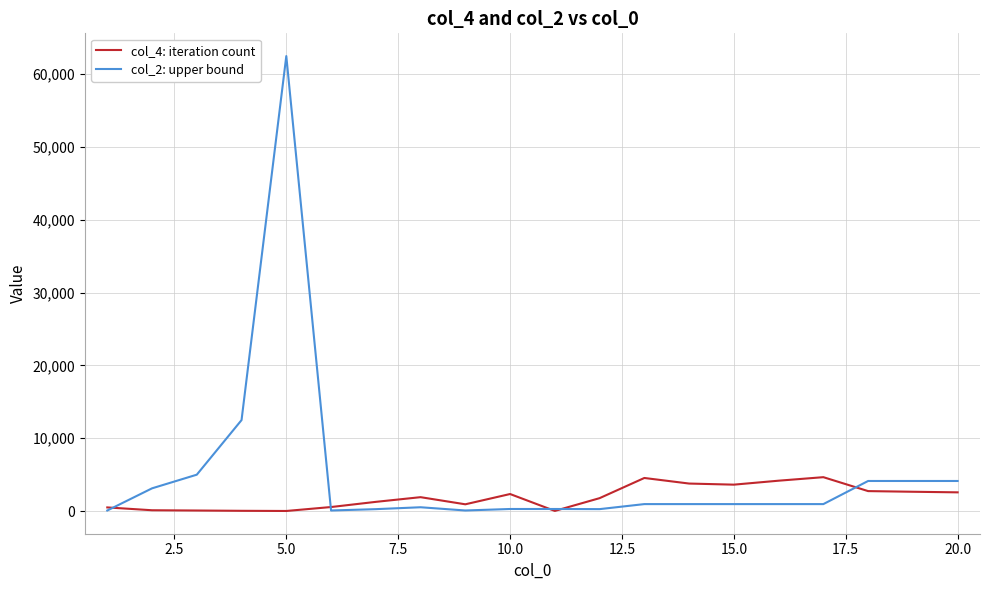

Rank the series by their maximum value, from lowest to highest.

col_4: iteration count, col_2: upper bound